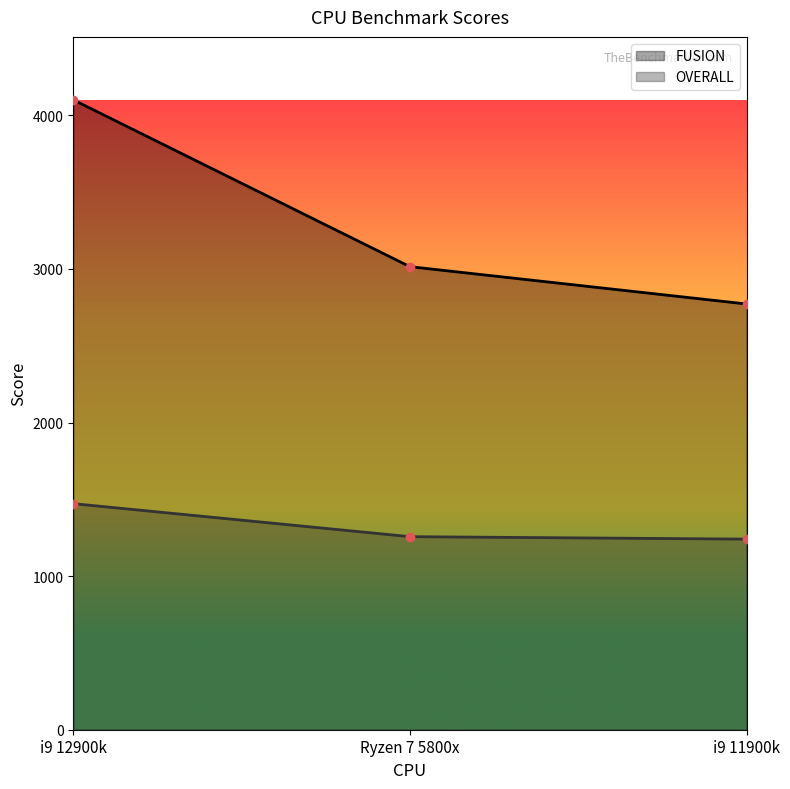

What are all the series names shown in the legend?

FUSION, OVERALL